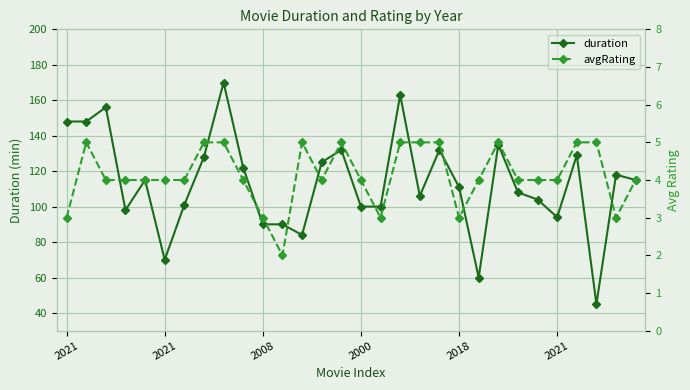

What is the value of the duration point at the 28th from the left?

45